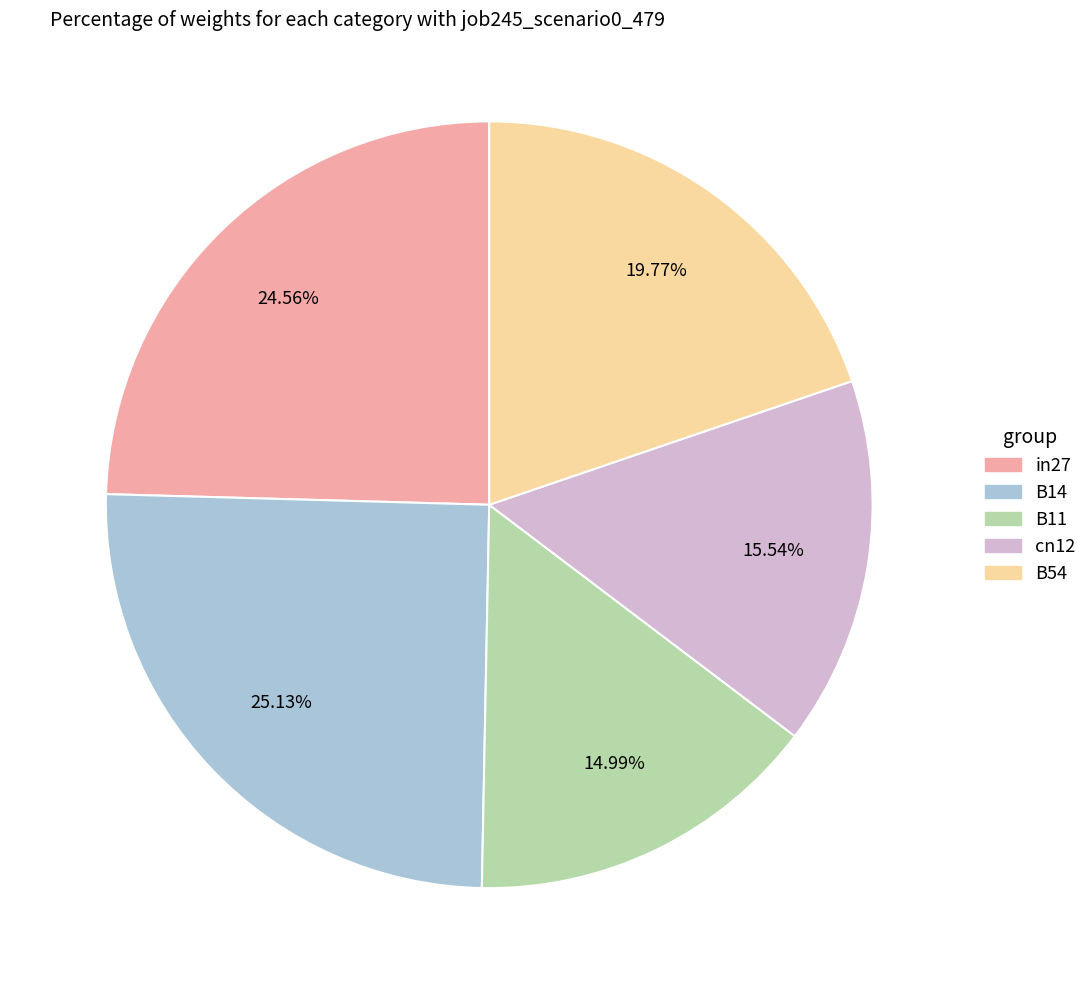

Does cn12 account for over 50% of the chart?

No